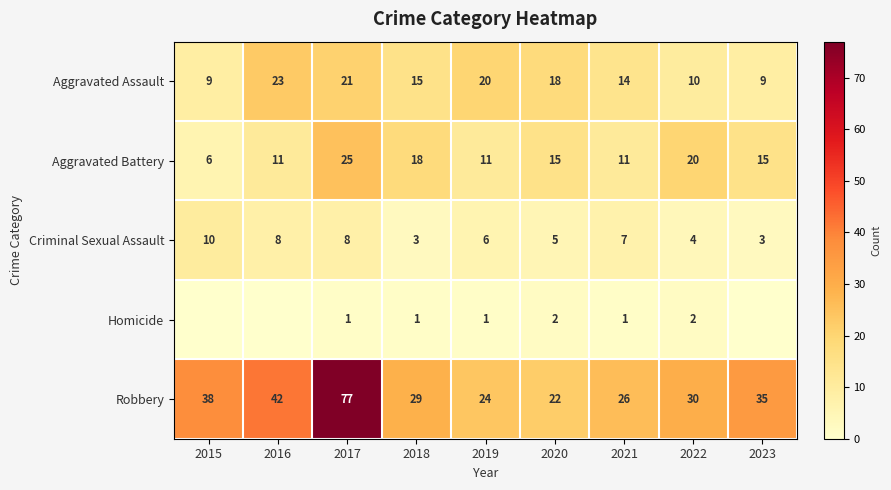

Which series has the largest total across all categories?

Robbery